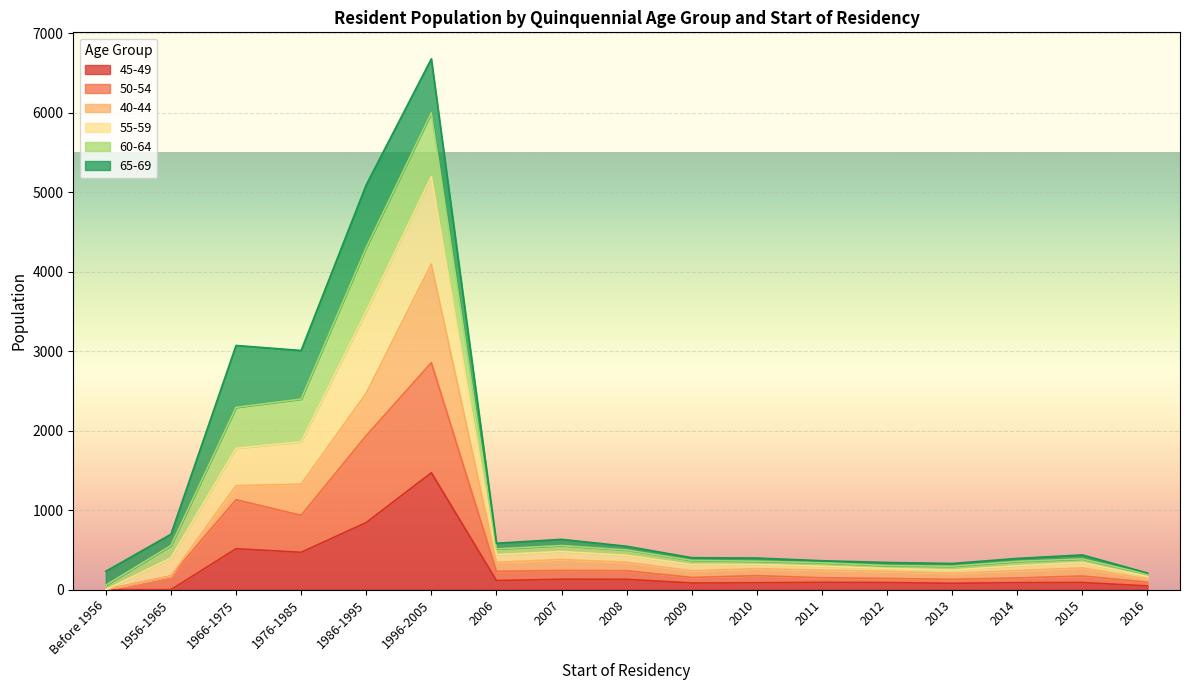

Which category has the highest value in the 45-49 series?

1996-2005